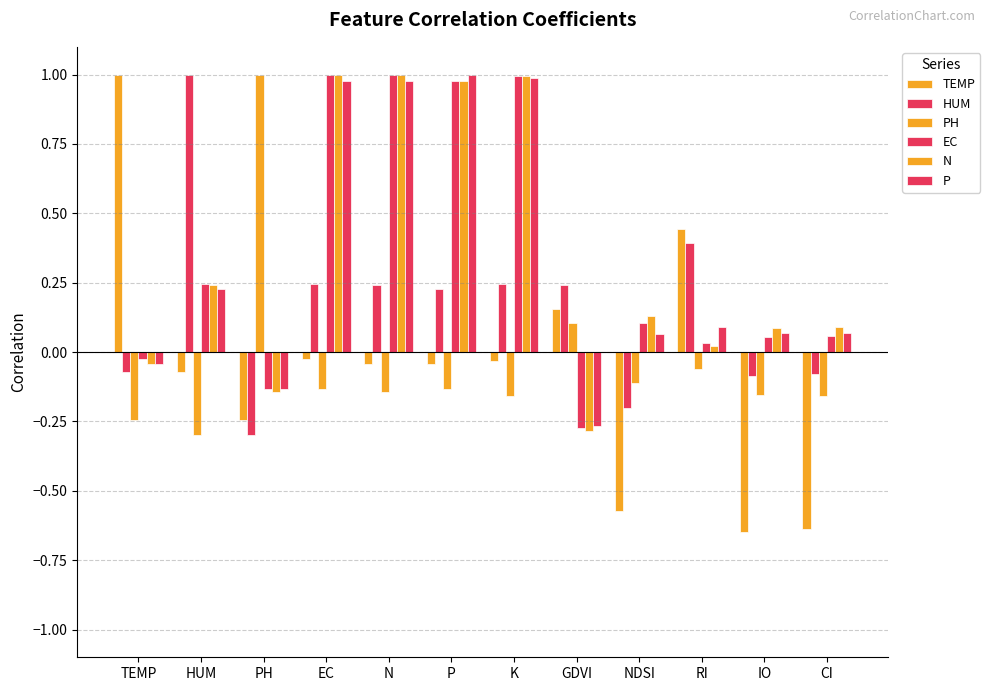

How many distinct data groups are displayed?

6